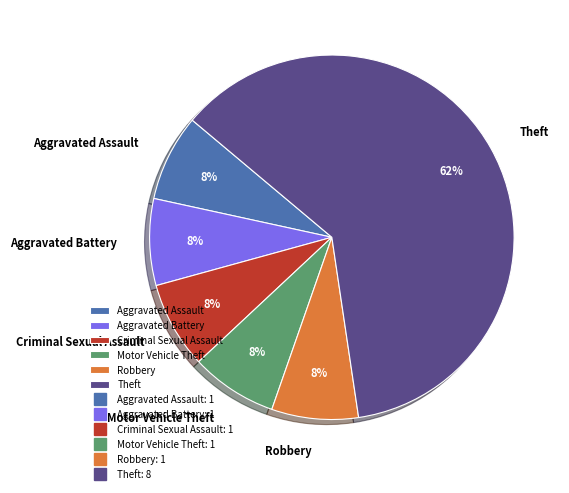

What is the largest slice in the pie chart?

Theft